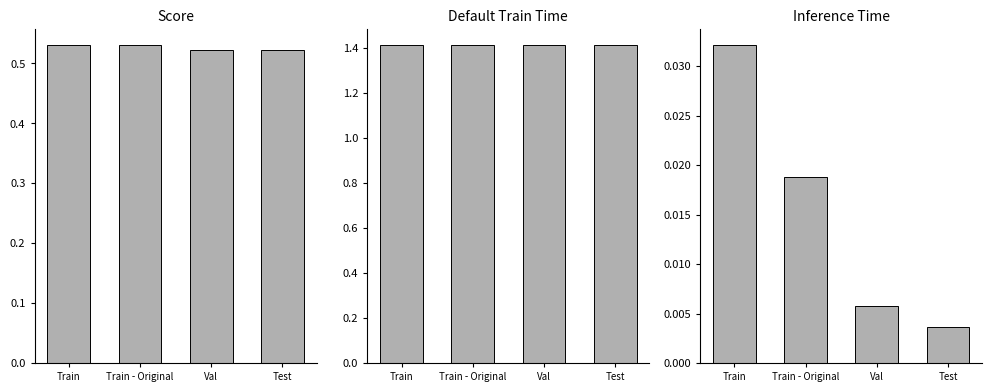

Is it true that Score equals 0.5 at Val?

True